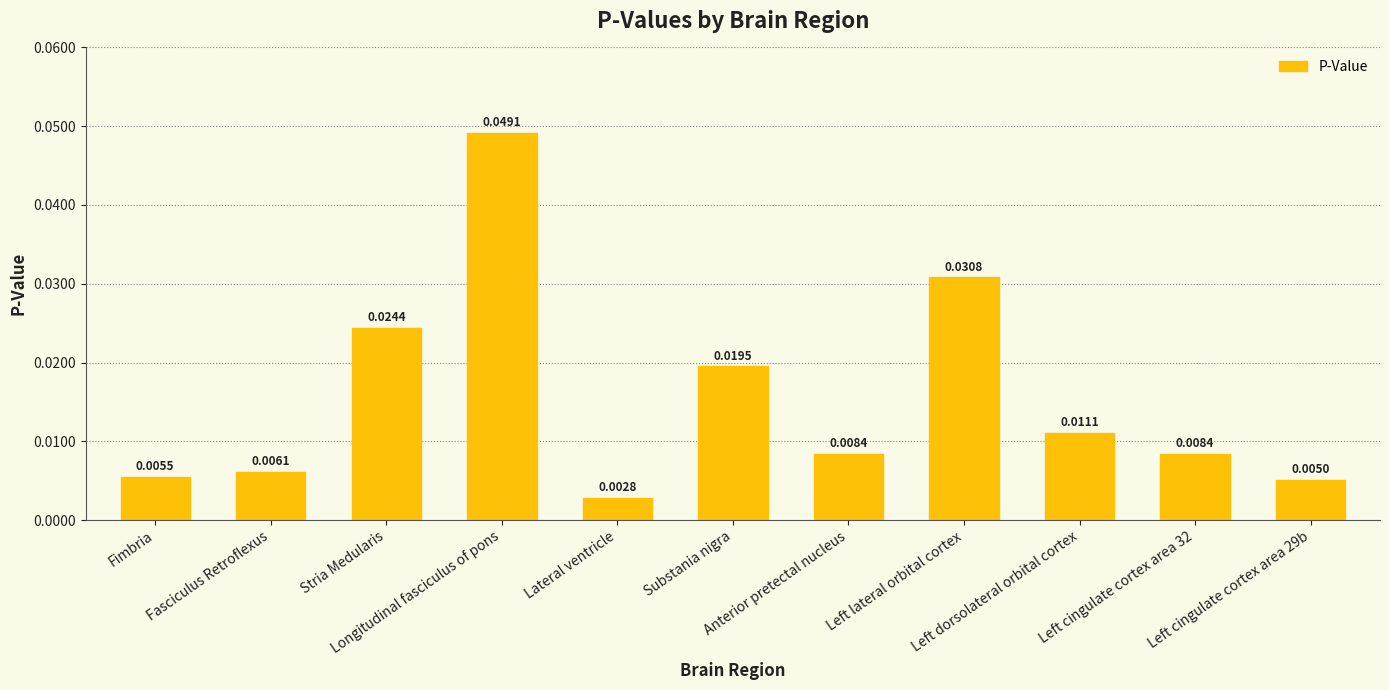

What is the label of the 2nd bar from the left?

Fasciculus Retroflexus